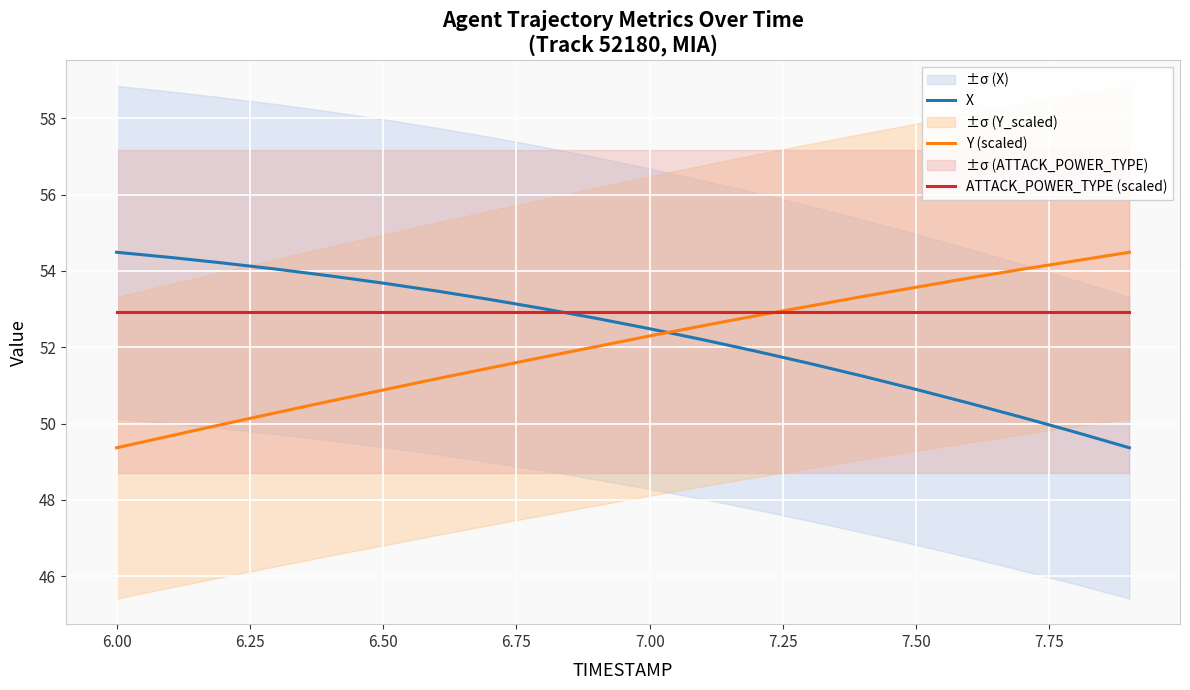

How many data points in X are above 52?

12